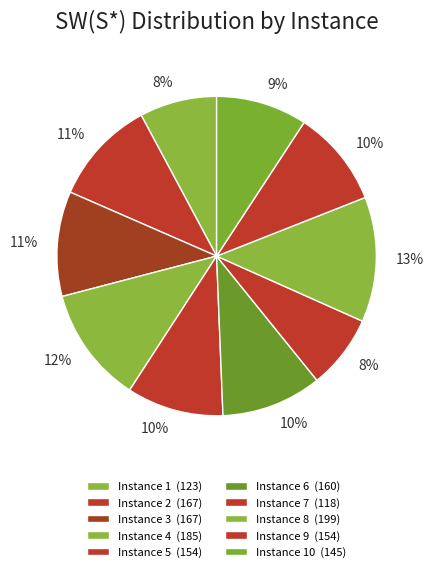

Count the number of slices in the pie.

10